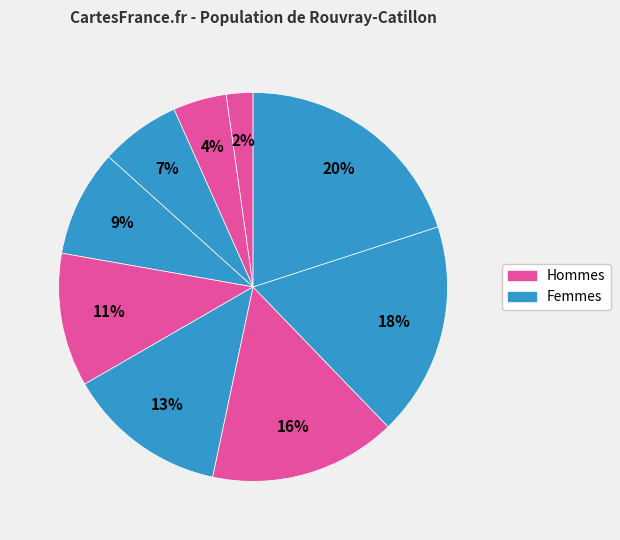

Count the number of slices in the pie.

9